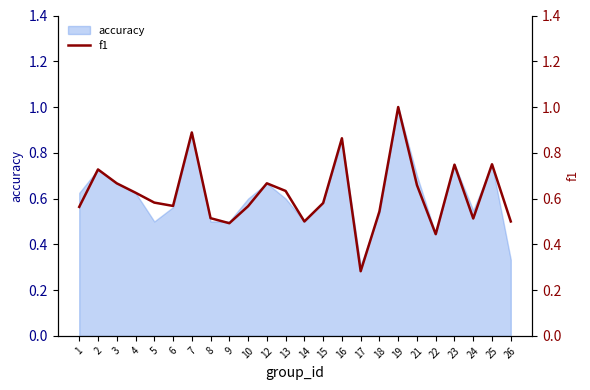

Does the chart have visible grid lines?

No